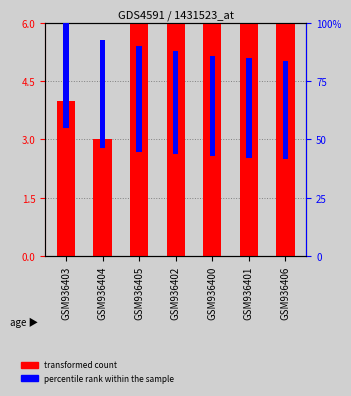

What is the sum of all values?

59